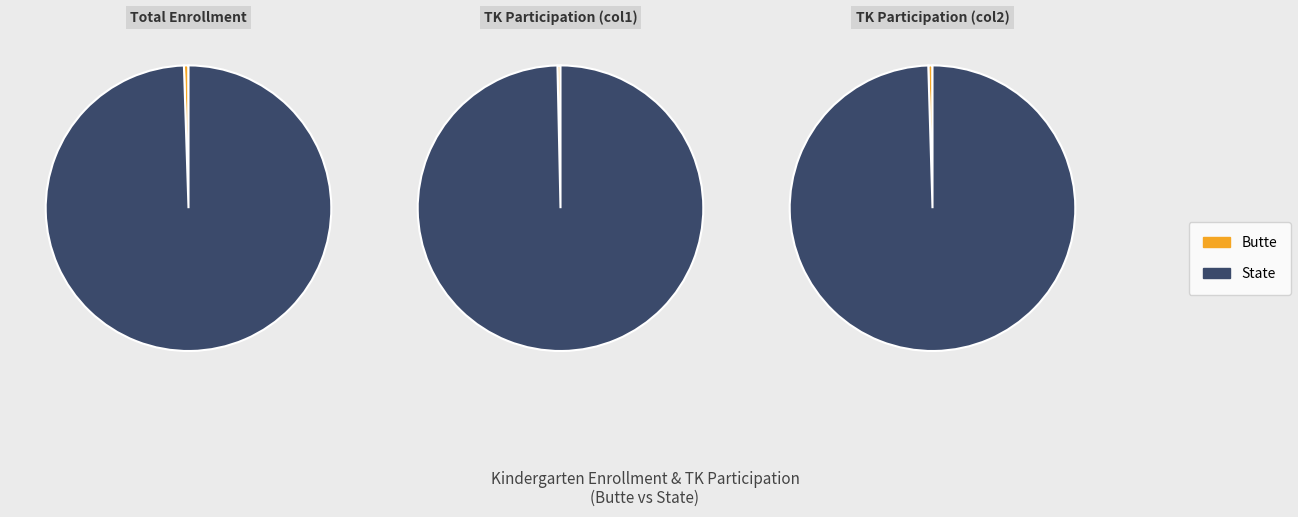

What is the largest slice in the pie chart?

State